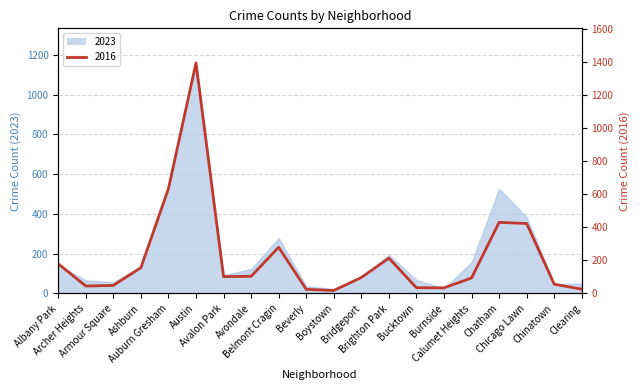

What position from the right is Chicago Lawn?

3